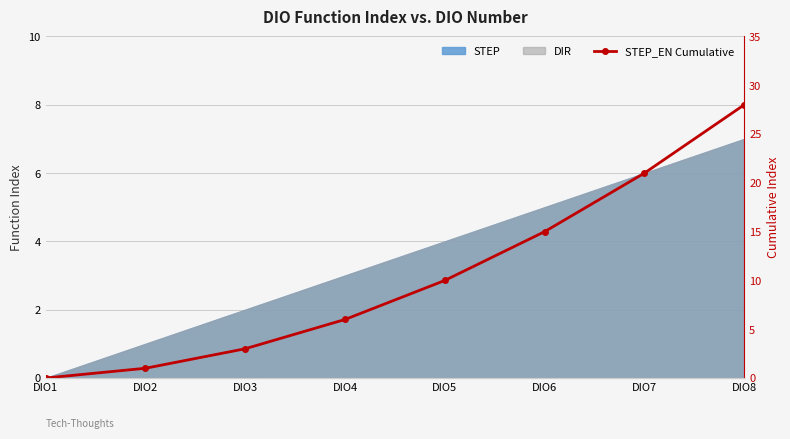

What is the value of the 5th point from the left?

10